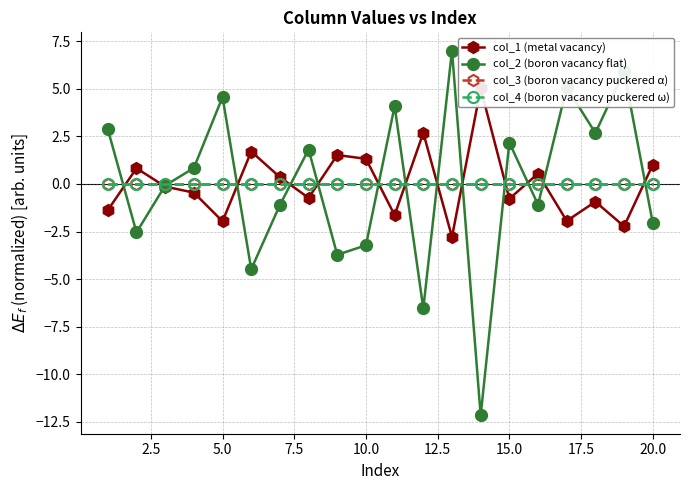

Which series has the widest spread of values?

col_2 (boron vacancy flat)